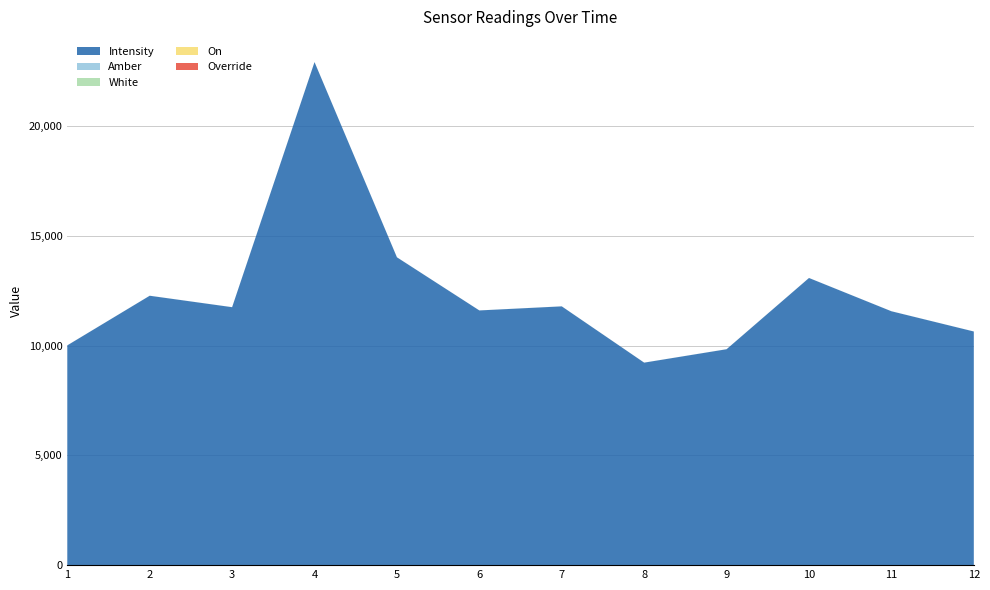

Reading left to right, list all the values displayed in this chart.

Intensity: 1691517743=10013.1	1691518043=12274.3	1691518343=11752.8	1691518643=22920.0	1691518943=14025.7	1691519243=11604.7	1691519543=11790.6	1691519843=9226.4	1691520143=9837.3	1691520443=13083.4	1691520743=11567.6	1691521043=10645.3
Amber: 1691517743=1.0	1691518043=1.0	1691518343=1.0	1691518643=1.0	1691518943=1.0	1691519243=1.0	1691519543=1.0	1691519843=1.0	1691520143=1.0	1691520443=1.0	1691520743=1.0	1691521043=1.0
White: 1691517743=1.0	1691518043=1.0	1691518343=1.0	1691518643=1.0	1691518943=1.0	1691519243=1.0	1691519543=1.0	1691519843=1.0	1691520143=1.0	1691520443=1.0	1691520743=1.0	1691521043=1.0
On: 1691517743=0.0	1691518043=0.0	1691518343=0.0	1691518643=0.0	1691518943=0.0	1691519243=0.0	1691519543=0.0	1691519843=0.0	1691520143=0.0	1691520443=0.0	1691520743=0.0	1691521043=0.0
Override: 1691517743=0.0	1691518043=0.0	1691518343=0.0	1691518643=0.0	1691518943=0.0	1691519243=0.0	1691519543=0.0	1691519843=0.0	1691520143=0.0	1691520443=0.0	1691520743=0.0	1691521043=0.0